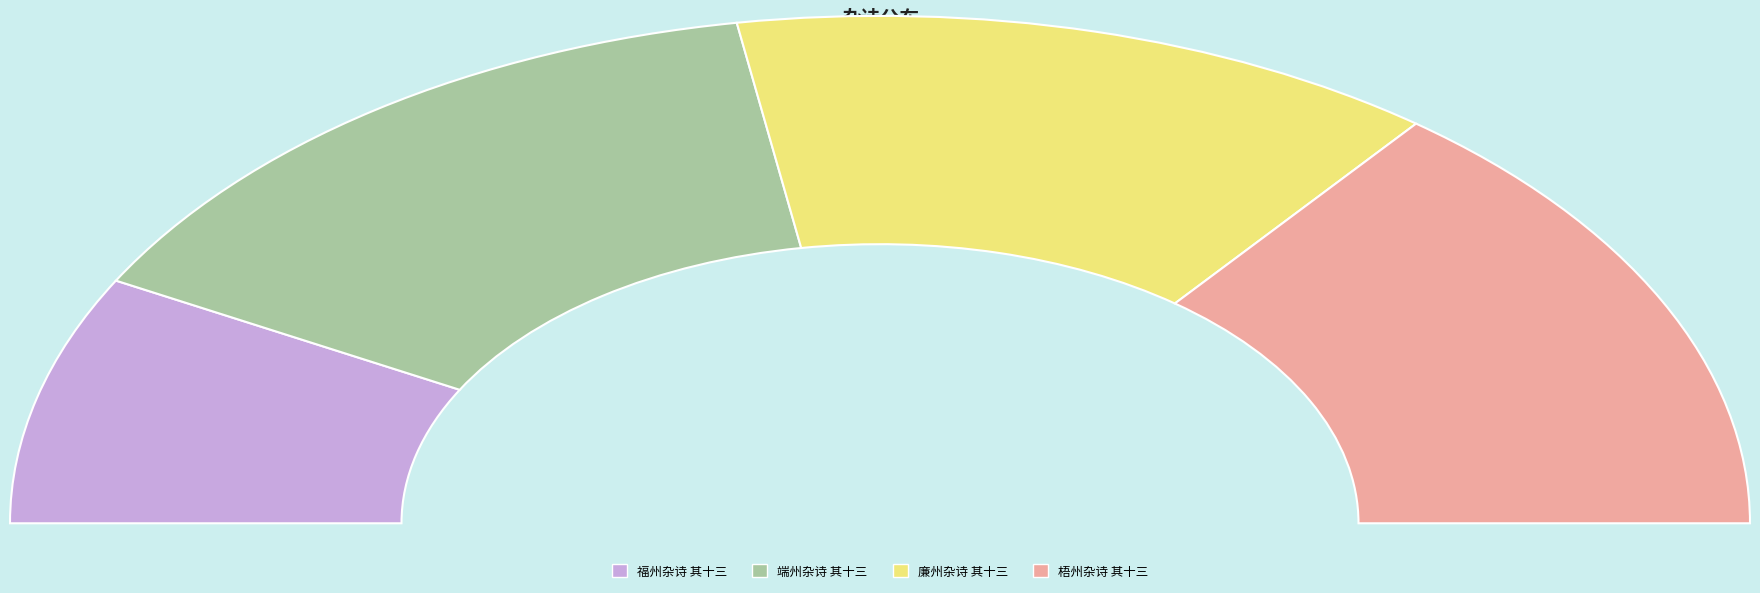

To the nearest percent, what is the difference between the 福州杂诗 其十三 and 梧州杂诗 其十三 slice percentages?

13%